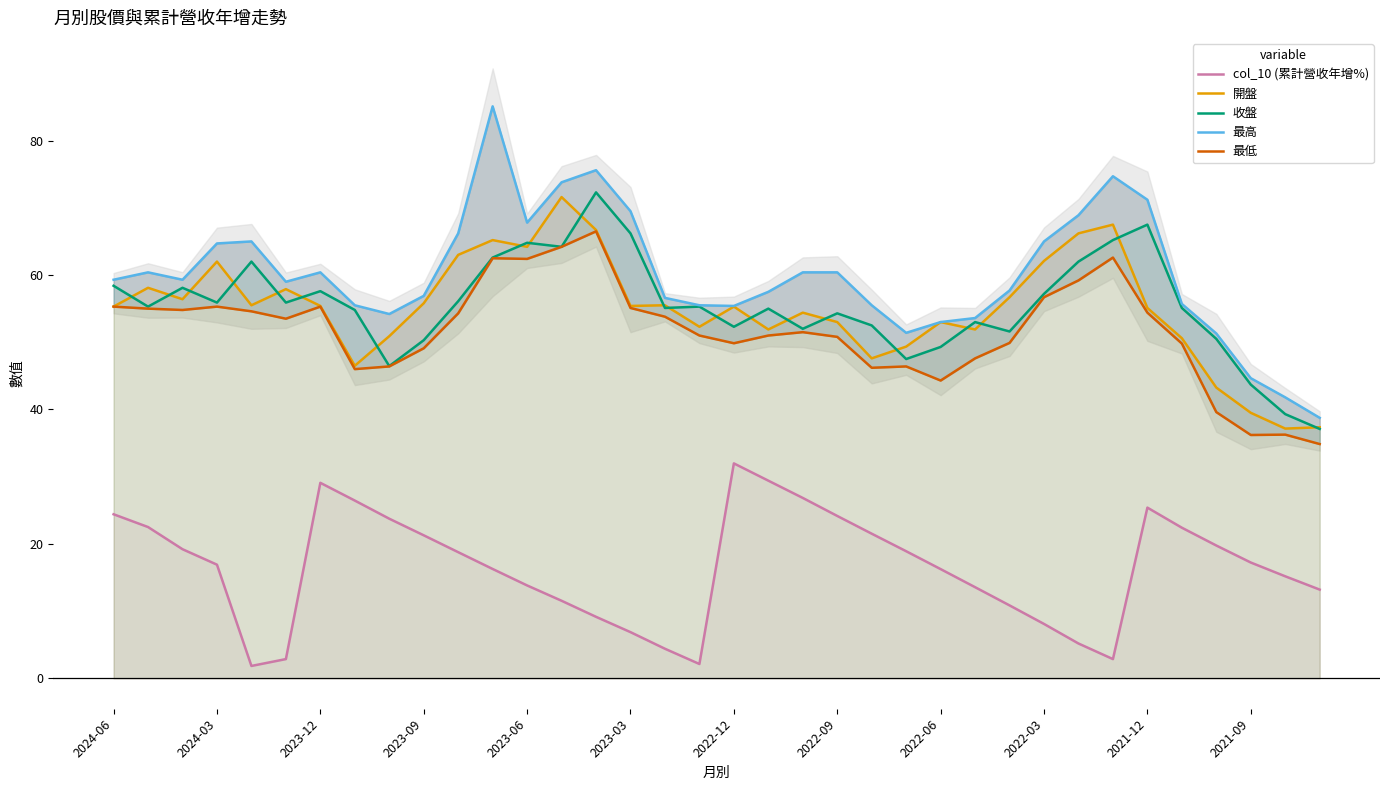

What is the maximum value shown in the chart?

85.1